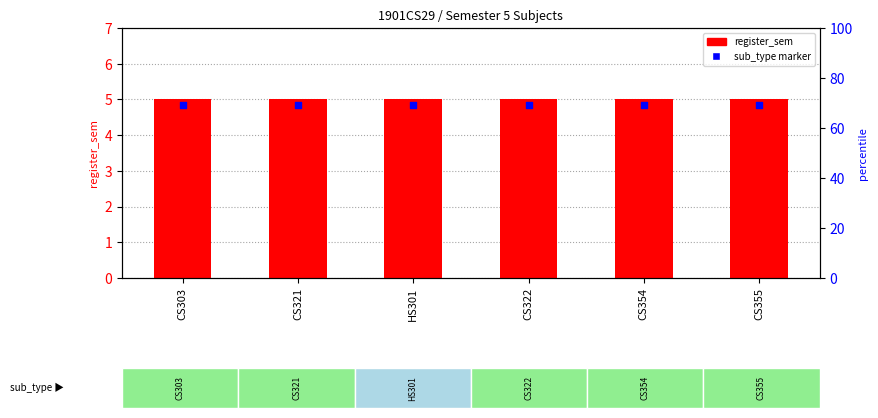

What is the total value across all series at HS301?

9.8